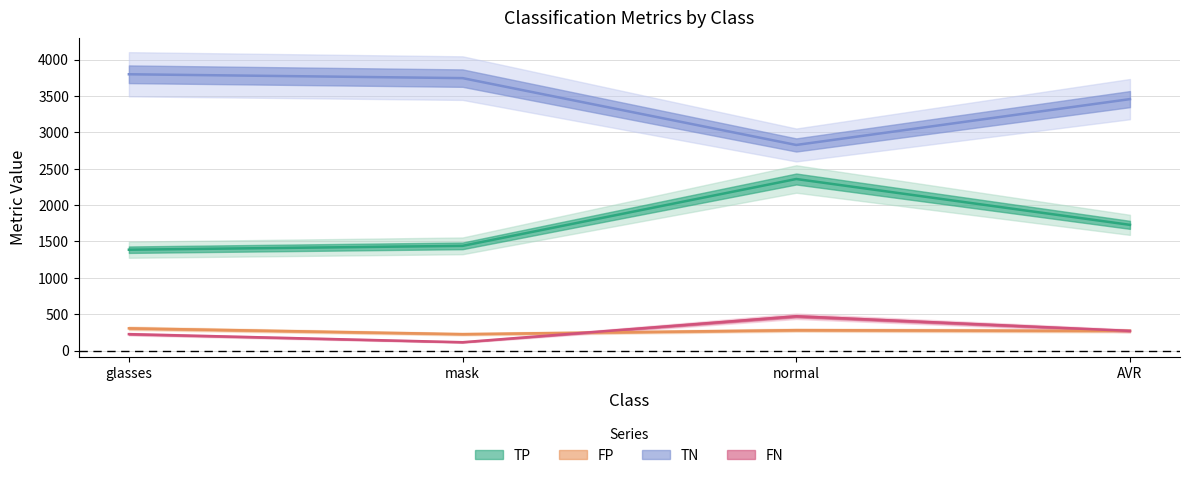

At which label does FN reach its minimum?

mask